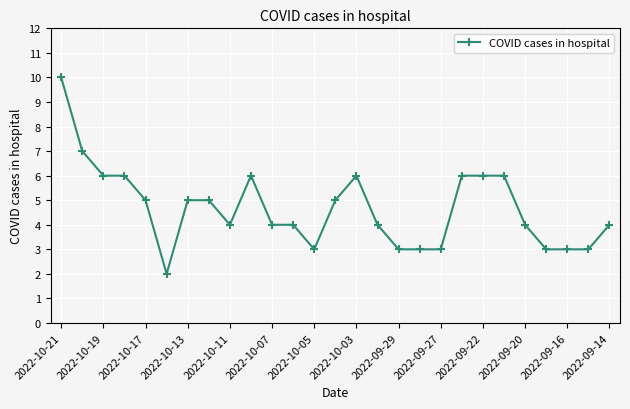

How many distinct data groups are displayed?

1